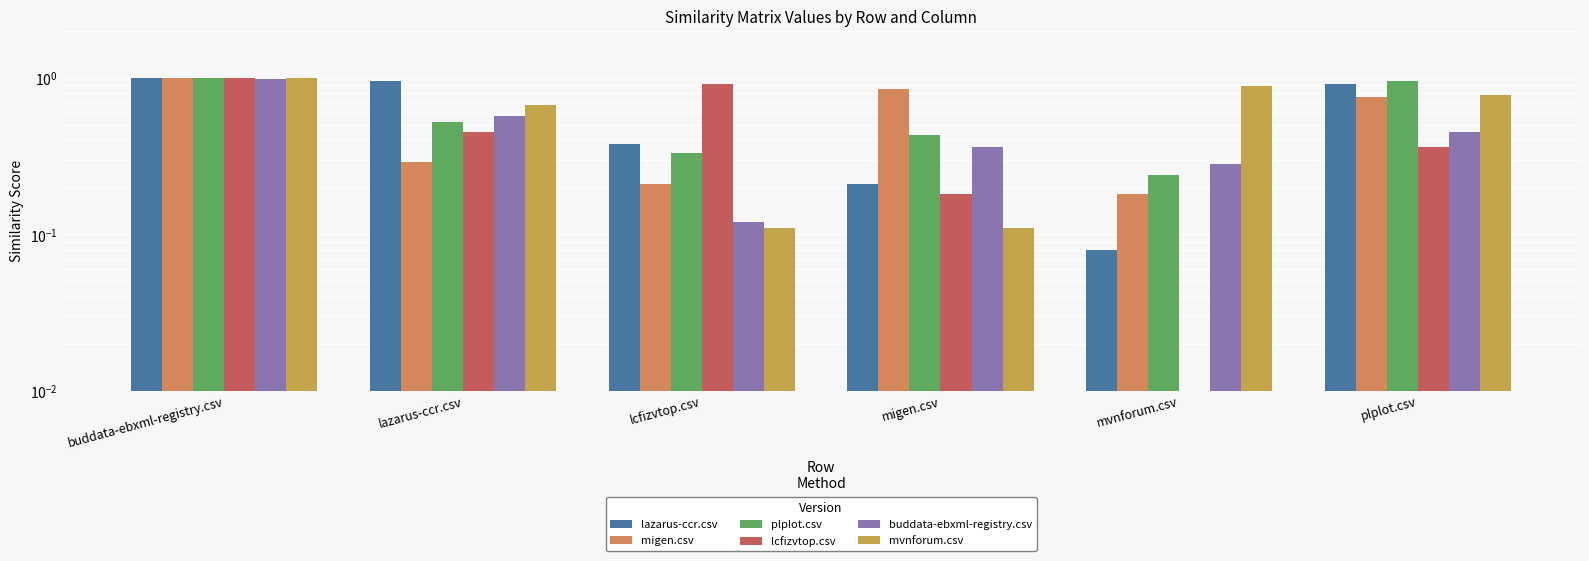

Which series has the largest range (max minus min)?

lcfizvtop.csv